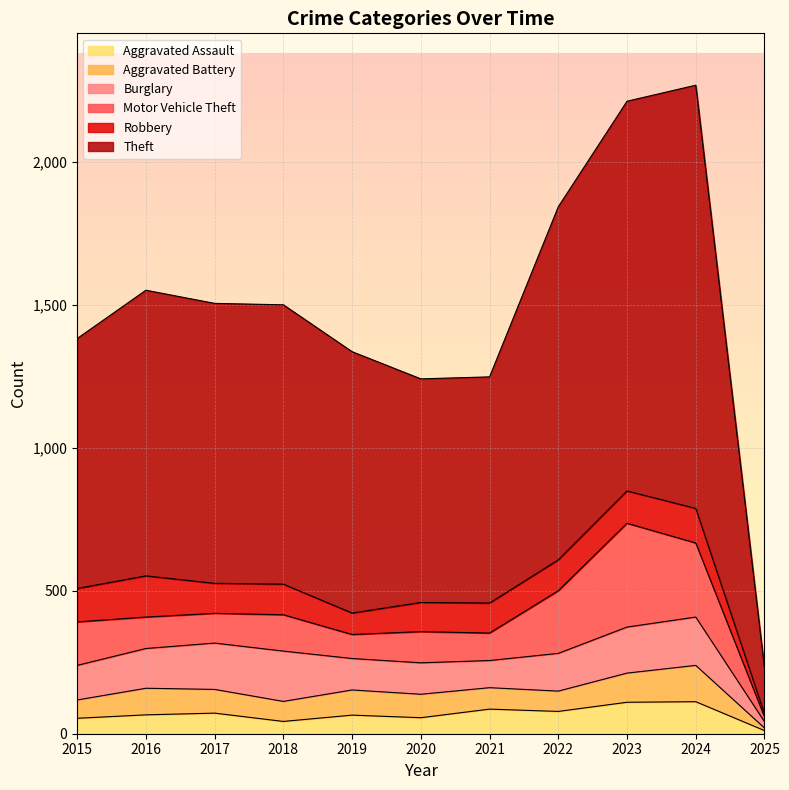

What is the spread (max minus min) of values at 2017?

907